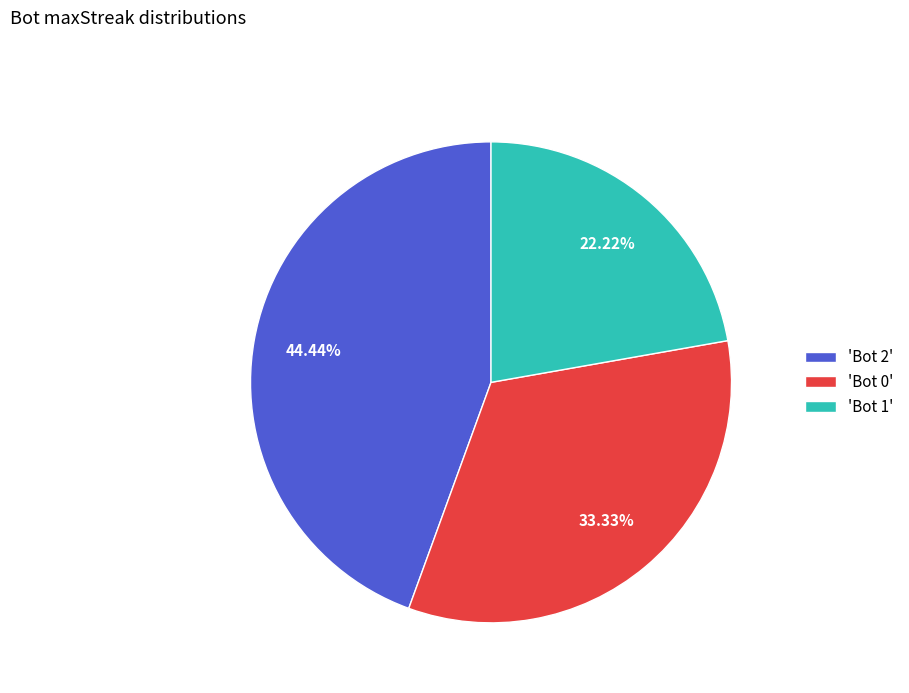

Does 'Bot 0' account for over 50% of the chart?

No